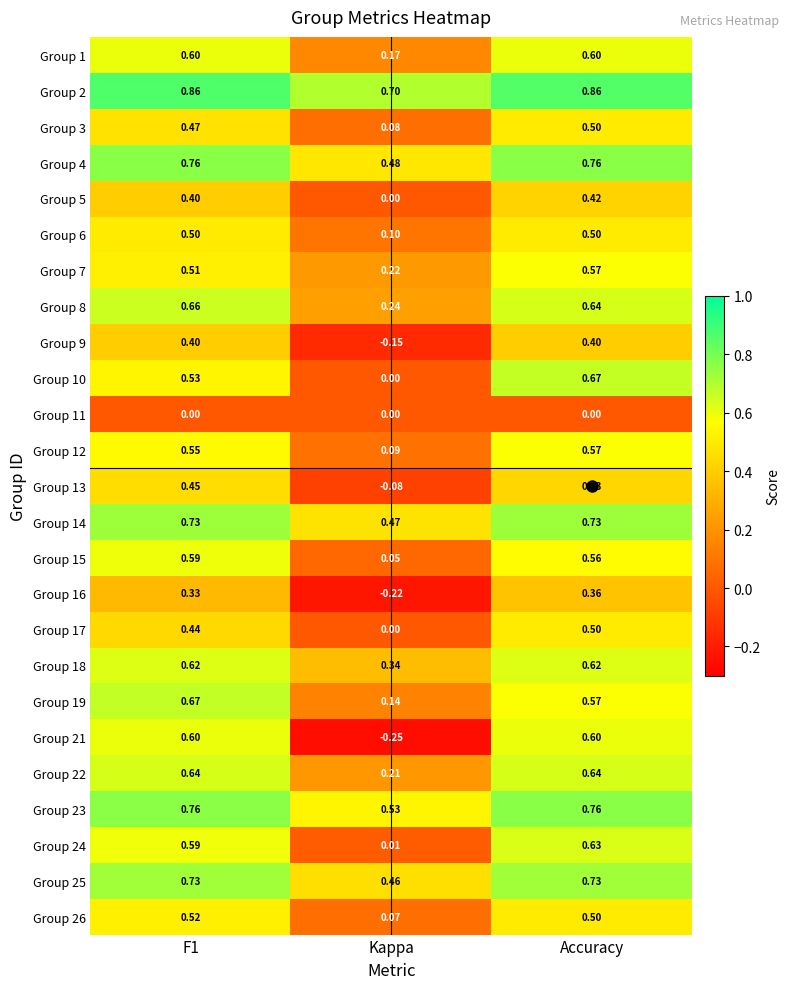

Which series has the largest total across all categories?

Group 2